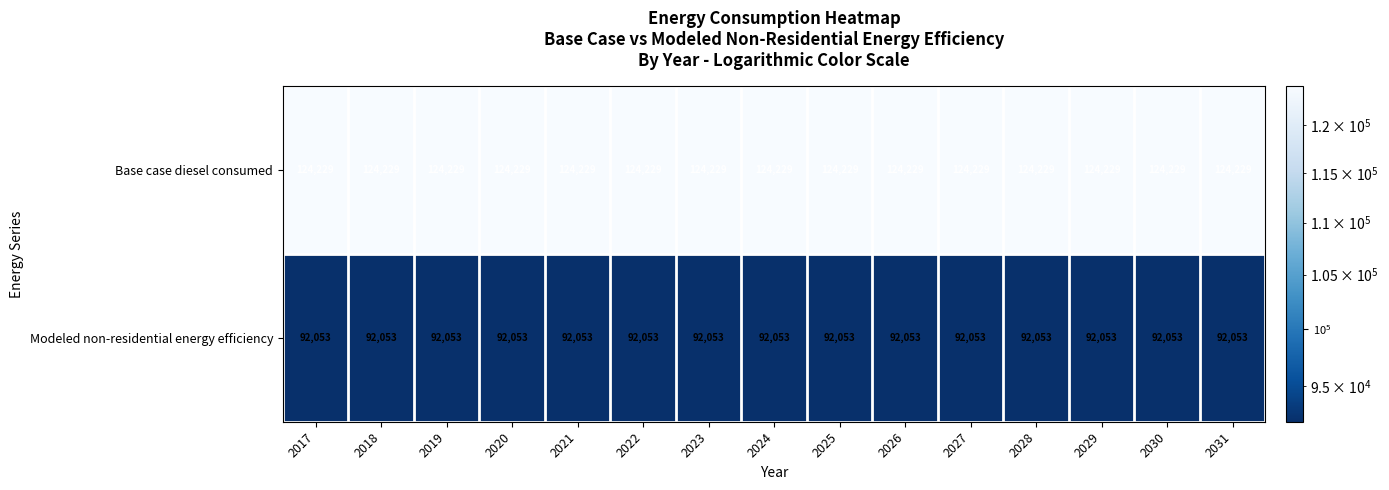

At 2027, list the series in order from smallest to largest.

Modeled non-residential energy efficiency, Base case diesel consumed